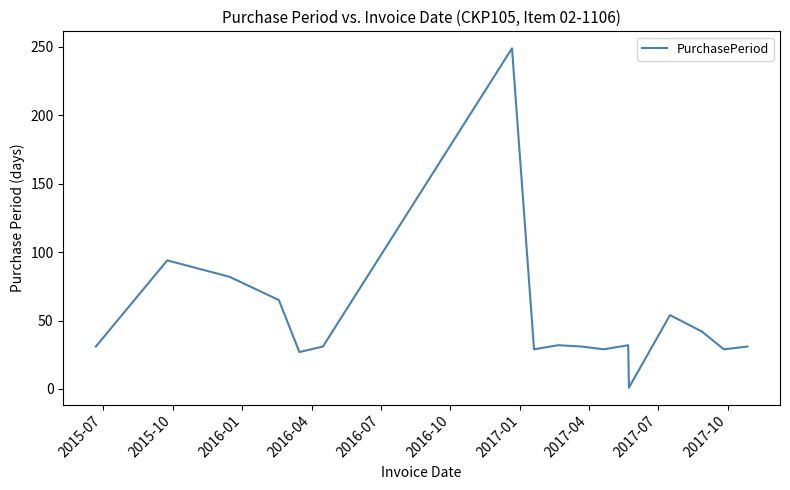

What is the greatest value displayed?

249